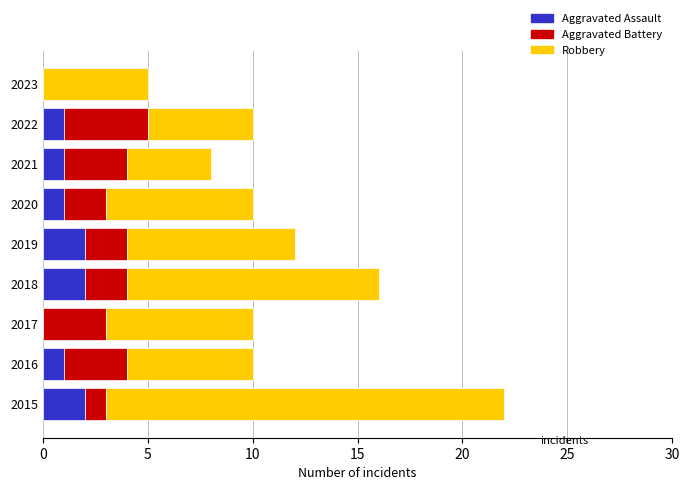

The value of Aggravated Assault at 2020 is 0. True or false?

False